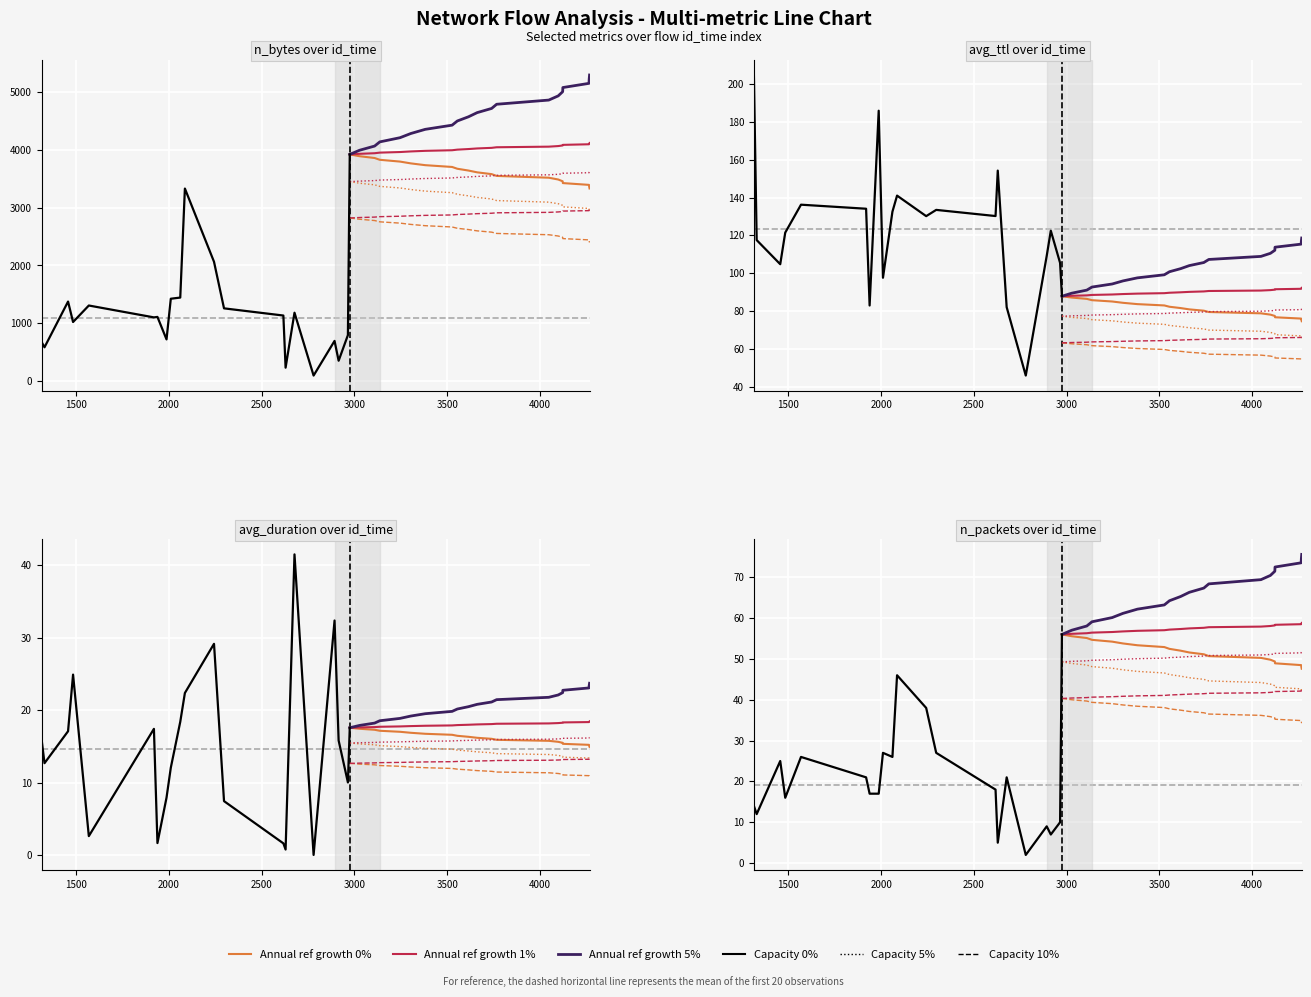

Which series changed the most between 4048 and 4265?

n_bytes